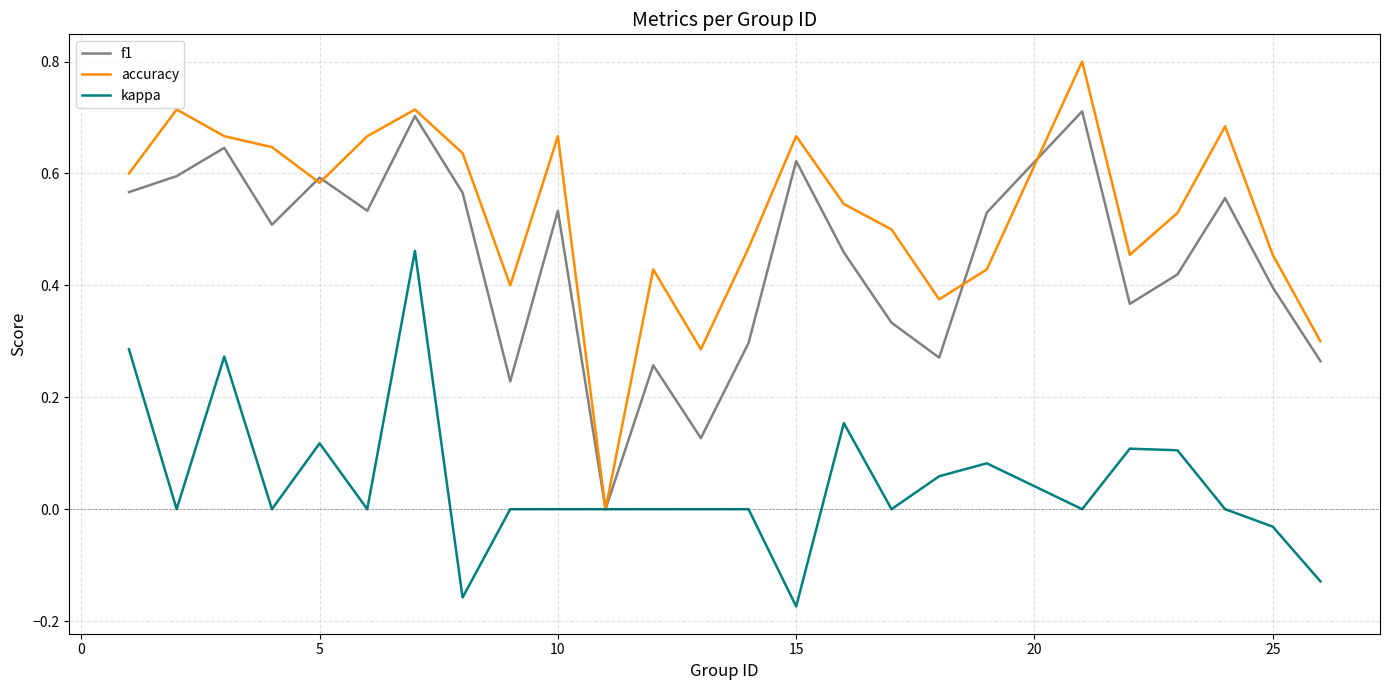

List the series in order of their overall mean, highest first.

accuracy, f1, kappa